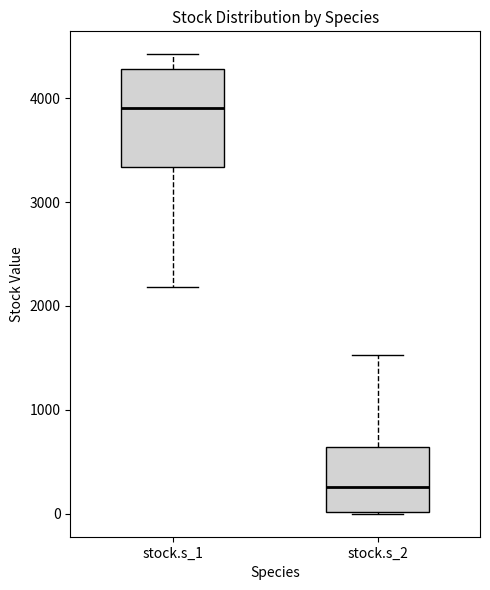

Which box's median line is the lowest?

stock.s_2